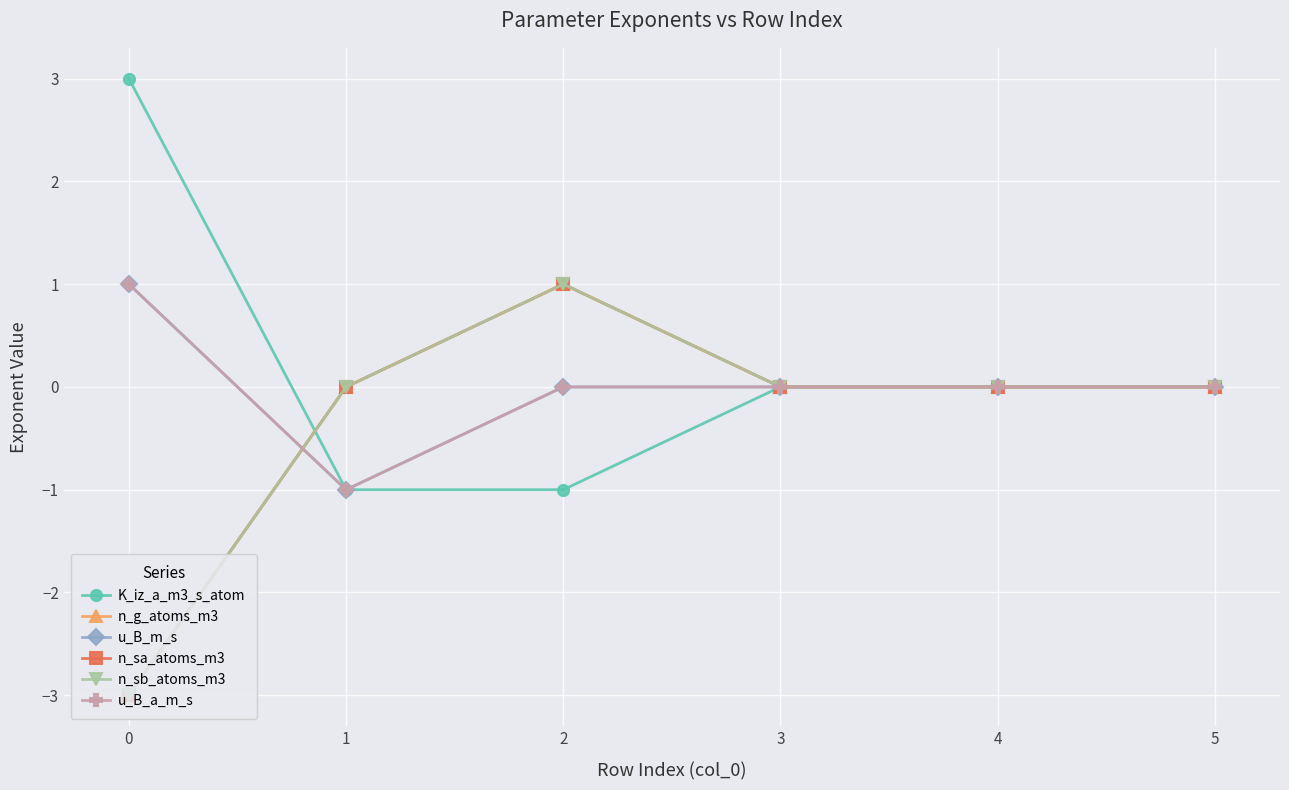

Rank the series at 1 from lowest to highest value.

K_iz_a_m3_s_atom, u_B_m_s, u_B_a_m_s, n_g_atoms_m3, n_sa_atoms_m3, n_sb_atoms_m3